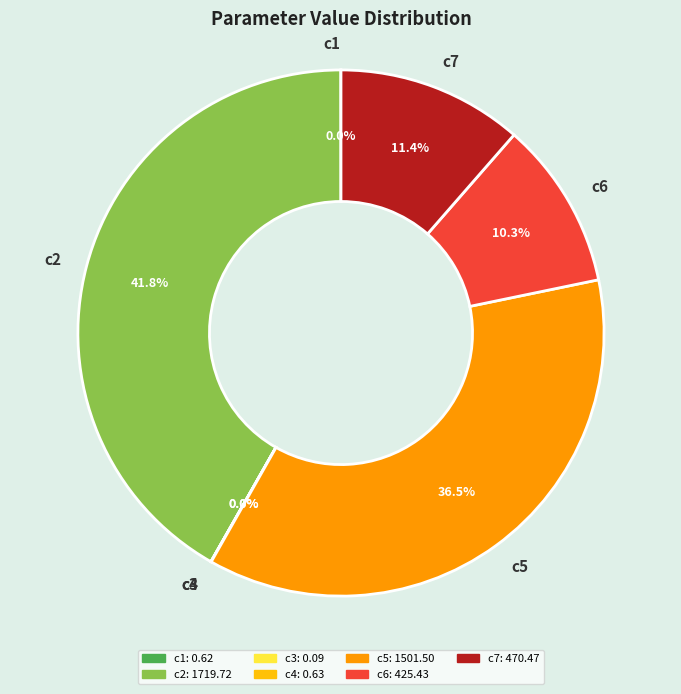

Does c7 account for over 50% of the chart?

No